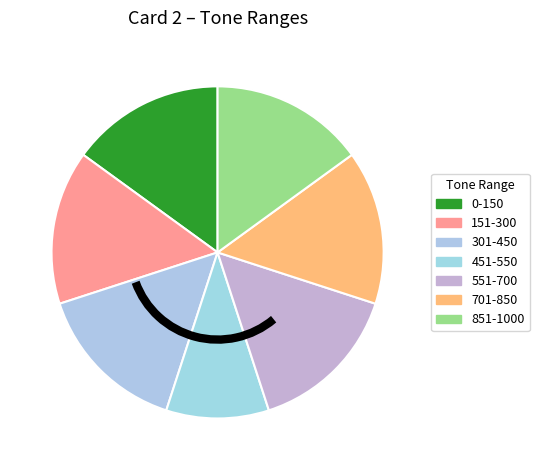

How many slices are in this pie chart?

7